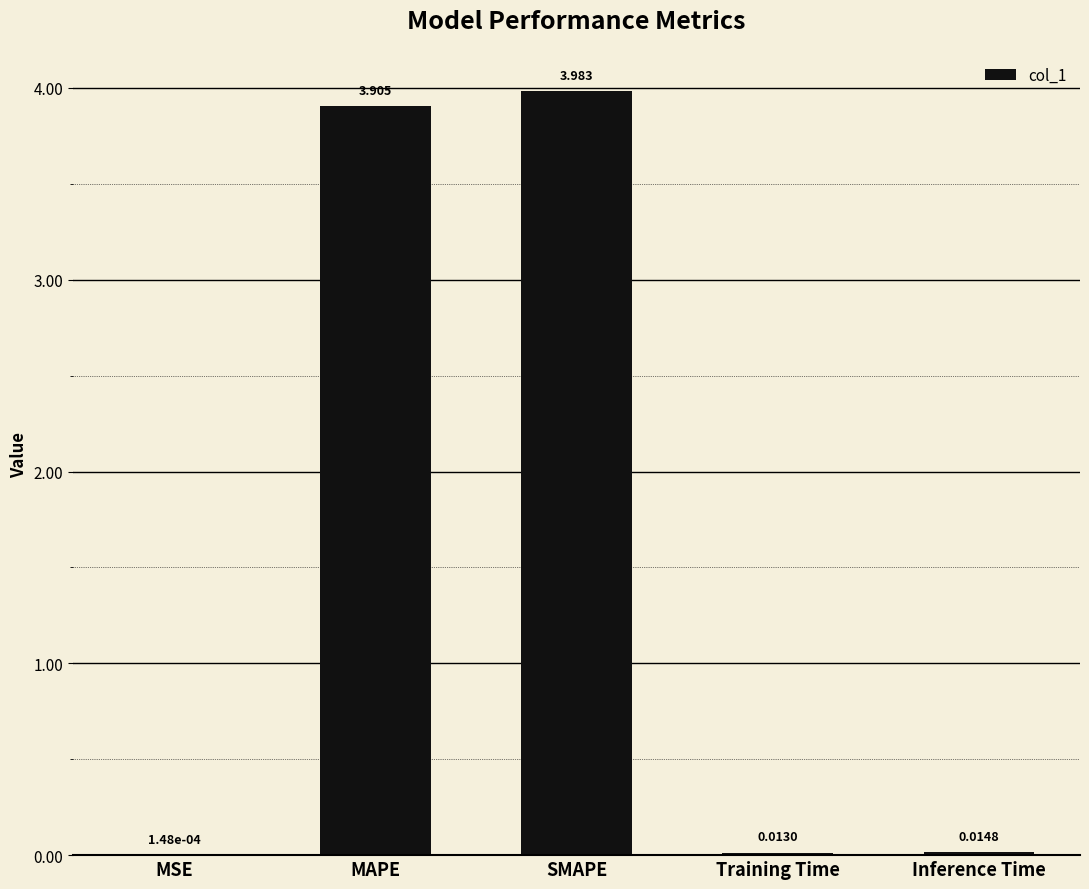

What is the change in value from MAPE to Training Time?

-3.9